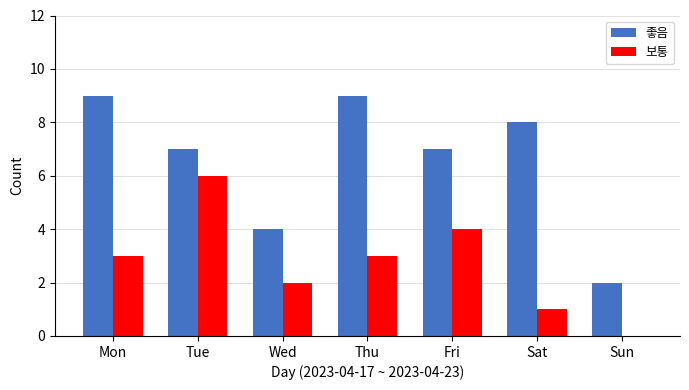

At which label does 좋음 first exceed 7?

Mon